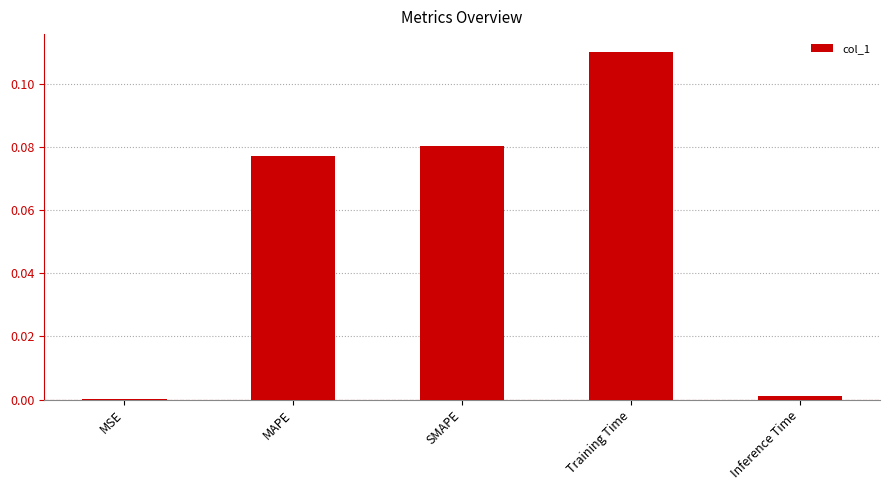

Which has a higher value, Inference Time or SMAPE?

SMAPE